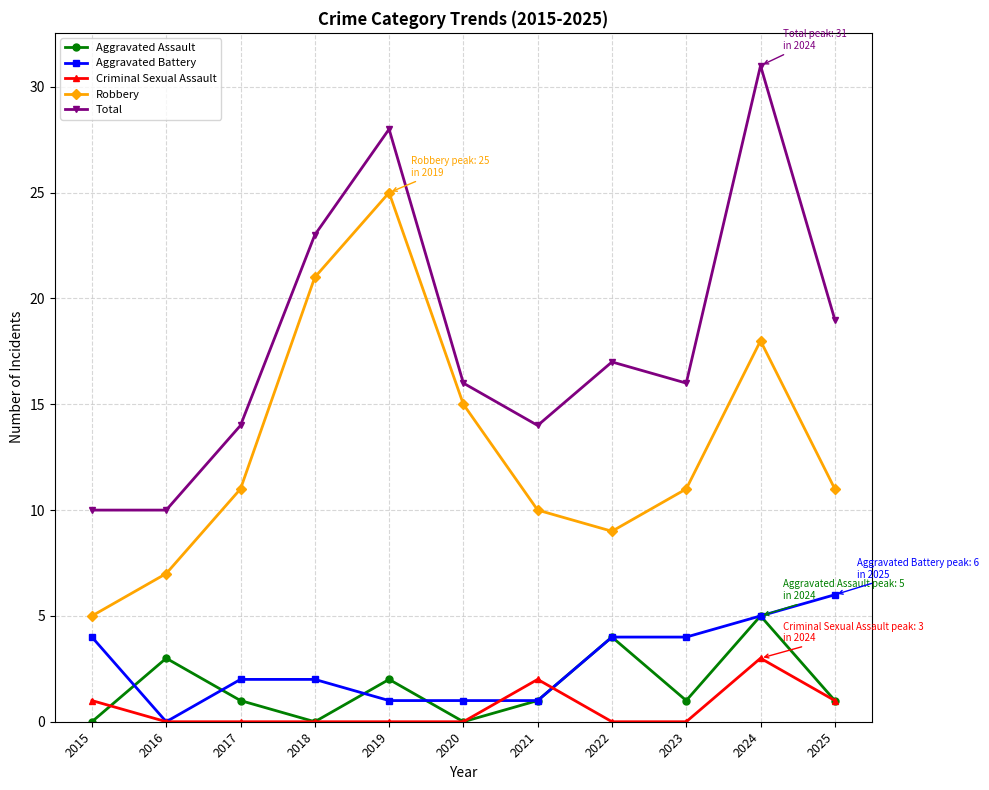

How many lines are shown in the chart?

5